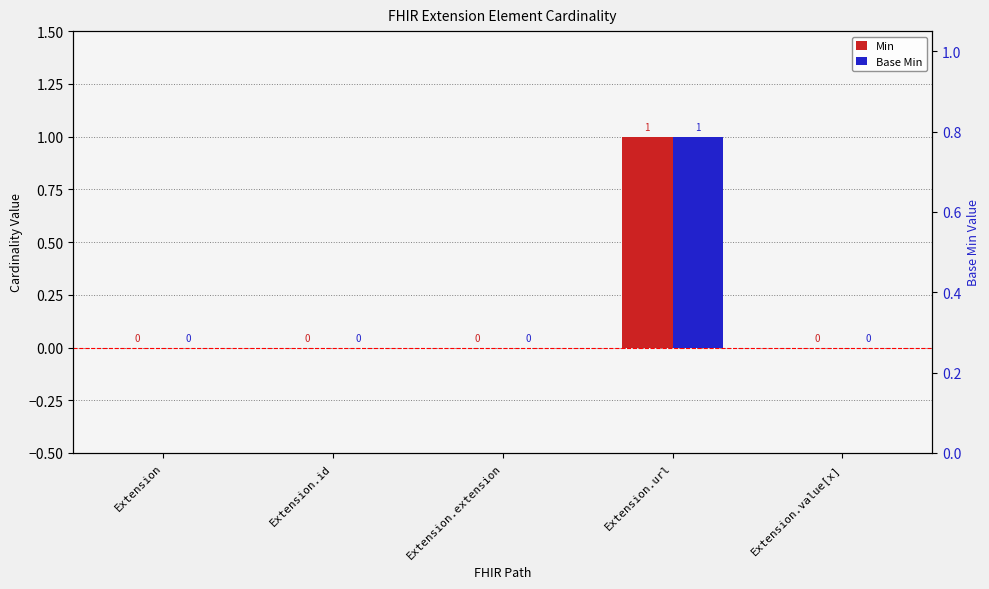

Is it true that Min equals 0 at Extension.url?

False